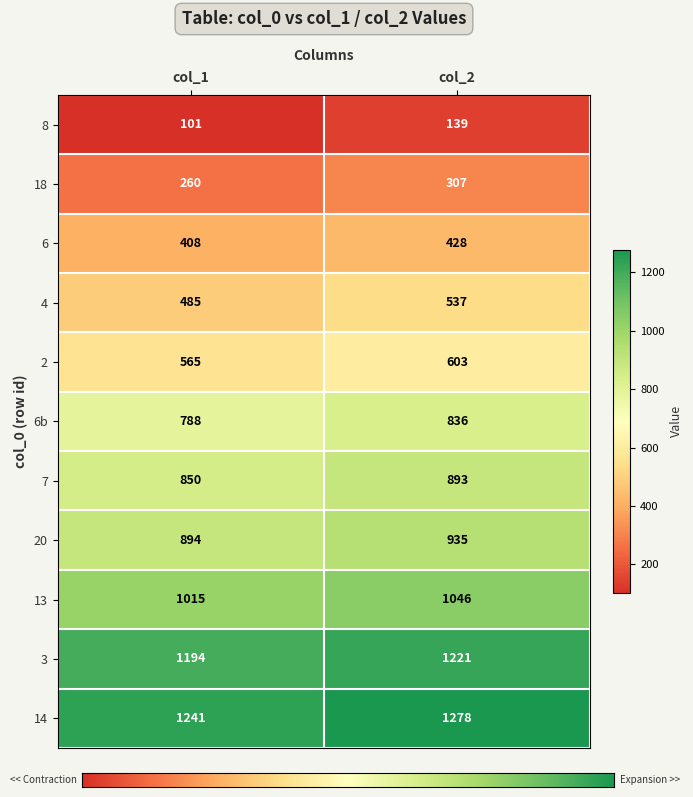

What is the minimum value for 3?

1194